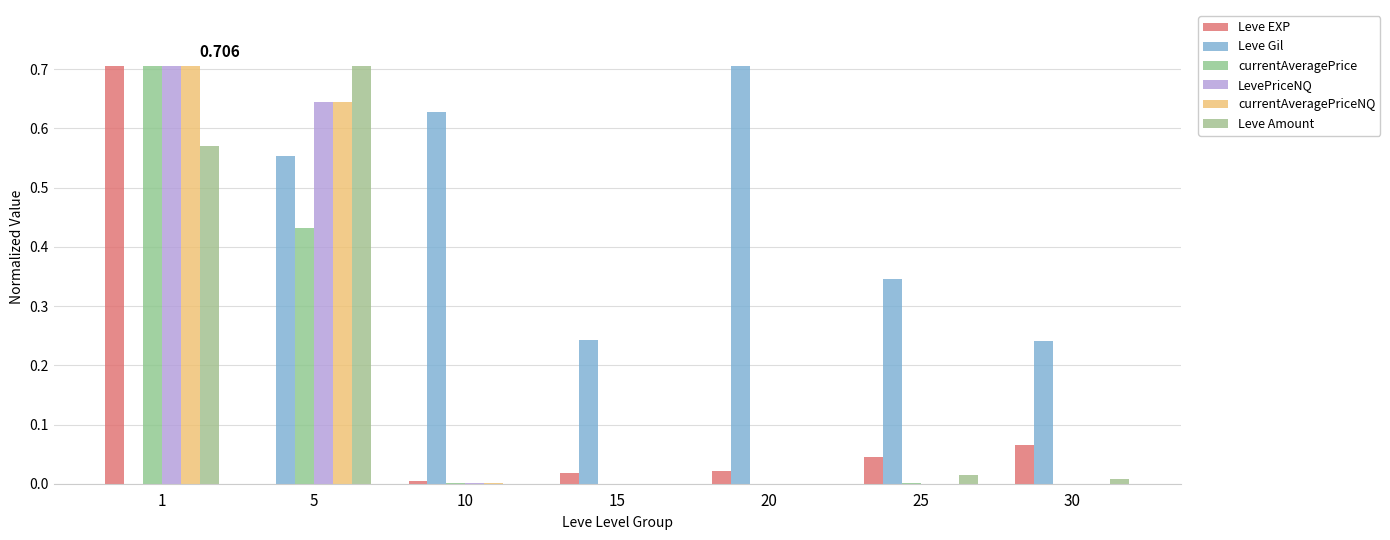

At which label is currentAveragePriceNQ closest to 0?

30